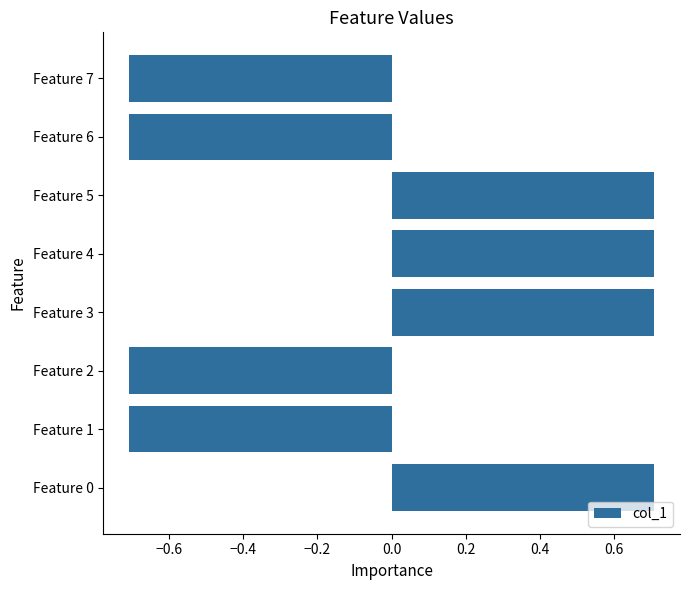

Reading bottom to top, extract all data points from this chart.

Feature 0=0.7	Feature 1=-0.7	Feature 2=-0.7	Feature 3=0.7	Feature 4=0.7	Feature 5=0.7	Feature 6=-0.7	Feature 7=-0.7